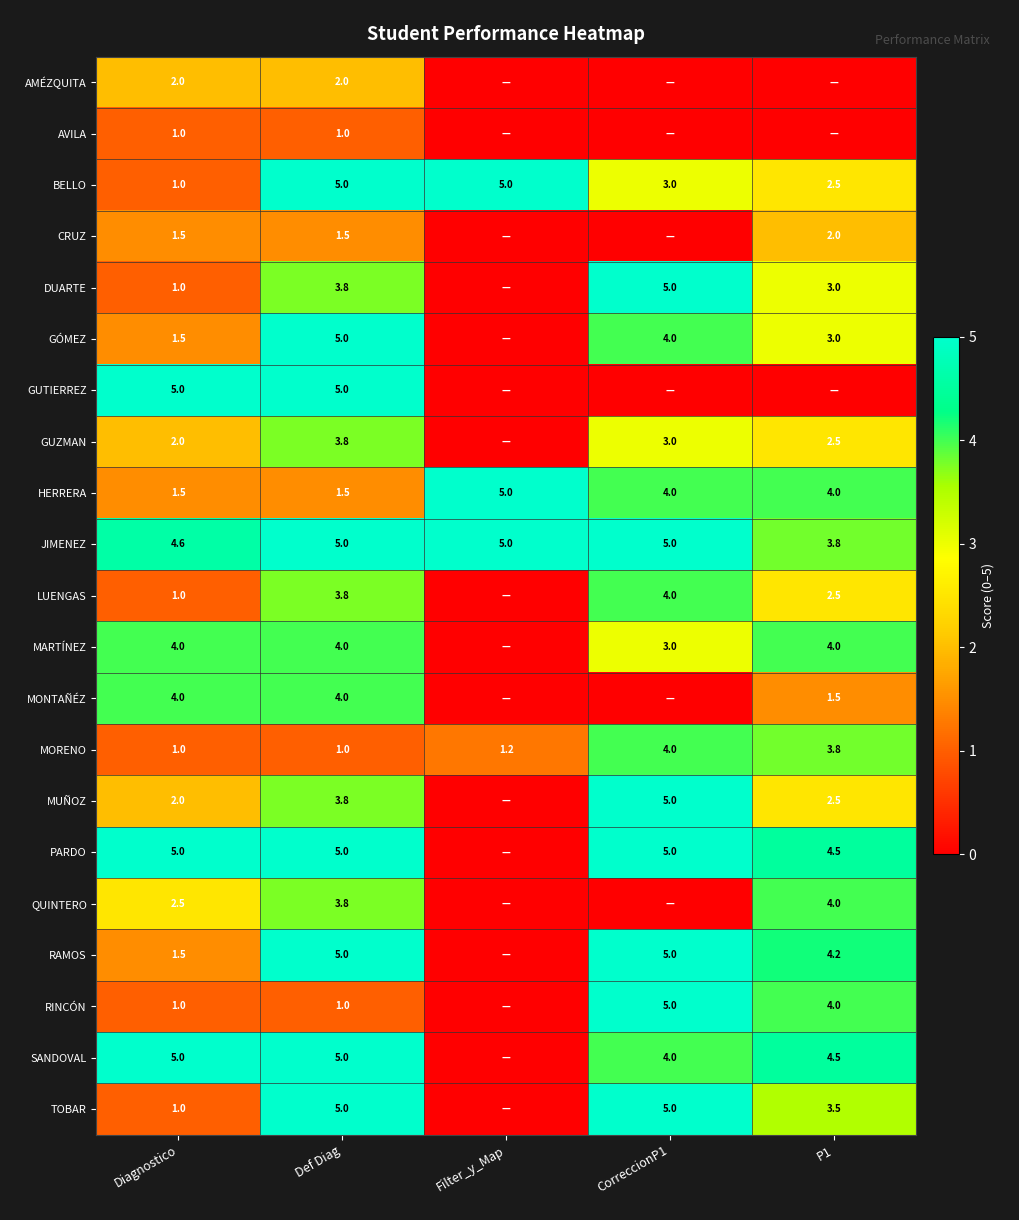

Rank the series by their maximum value, from highest to lowest.

BELLO, DUARTE, GÓMEZ, GUTIERREZ, HERRERA, JIMENEZ, MUÑOZ, PARDO, RAMOS, RINCÓN, SANDOVAL, TOBAR, LUENGAS, MARTÍNEZ, MONTAÑÉZ, MORENO, QUINTERO, GUZMAN, AMÉZQUITA, CRUZ, AVILA